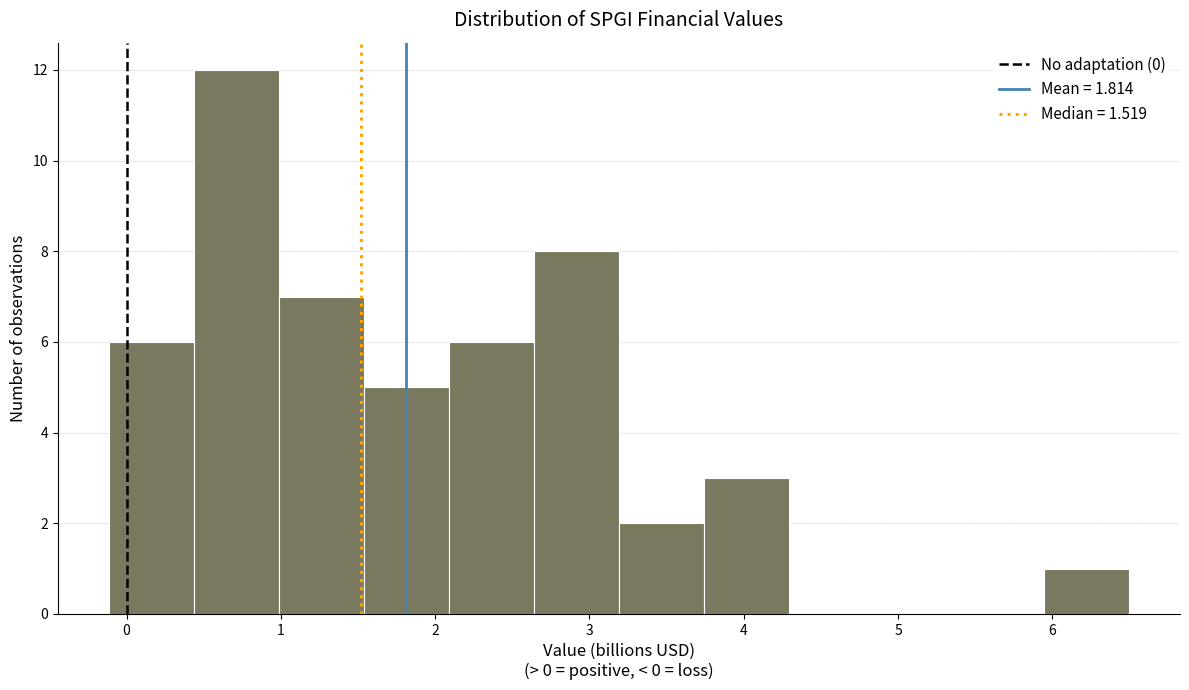

Reading left to right, list every bar in this chart as the range it spans on the x-axis followed by its height. Neither the bar edges nor the heights are printed on the chart, so give them approximately, as read against the axes.

-0.1 to 0.4: 6
0.4 to 1.0: 12
1.0 to 1.5: 7
1.5 to 2.1: 5
2.1 to 2.6: 6
2.6 to 3.2: 8
3.2 to 3.7: 2
3.7 to 4.3: 3
4.3 to 4.8: 0
4.8 to 5.4: 0
5.4 to 5.9: 0
5.9 to 6.5: 1